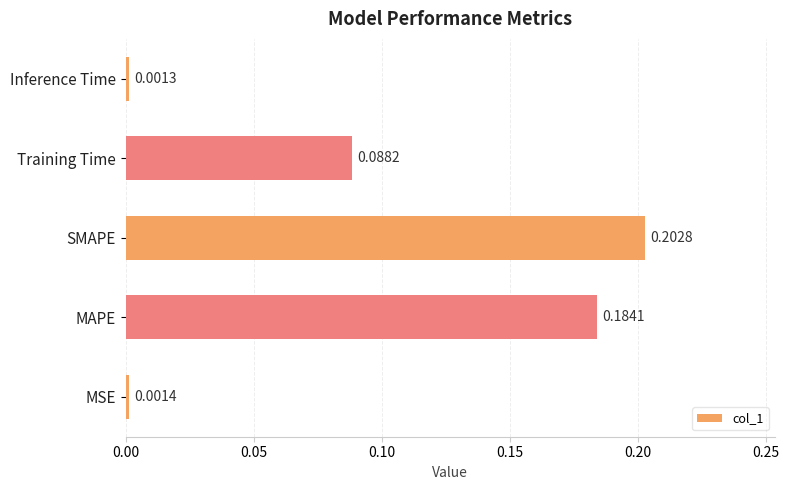

At which category does the chart reach its peak across all series?

SMAPE